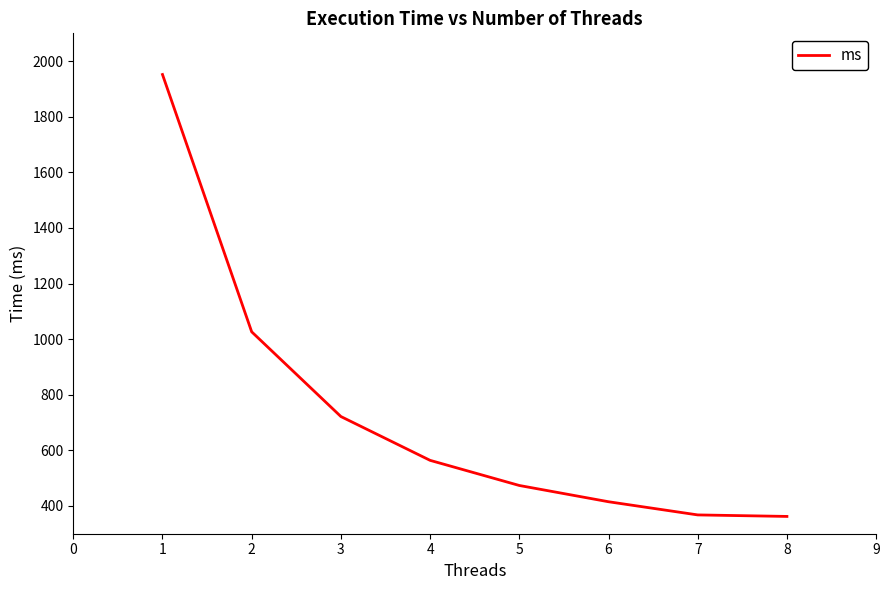

Where is the data nearest to the value 1157?

2